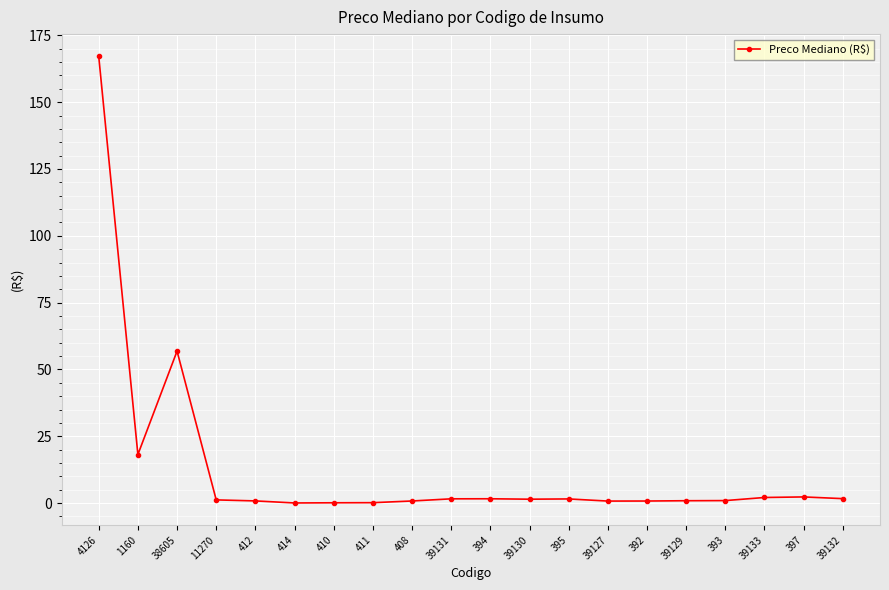

Where is the first local minimum?

1160